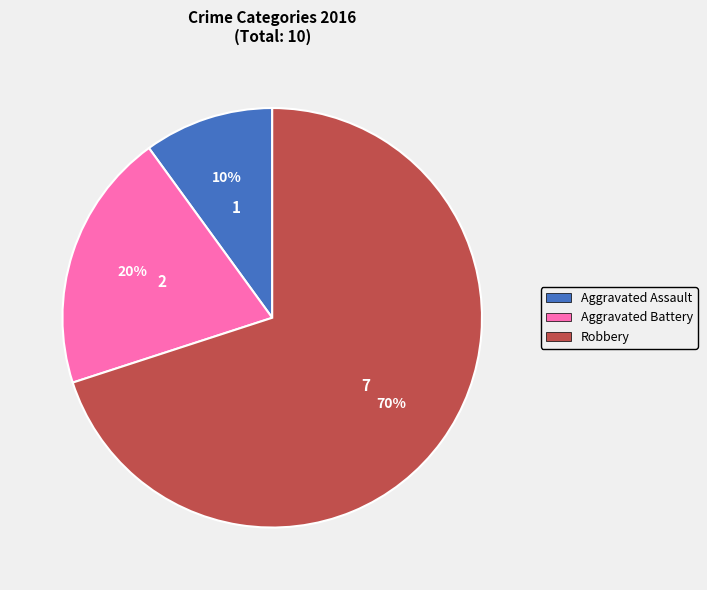

Which slice represents more than half of the pie?

Robbery